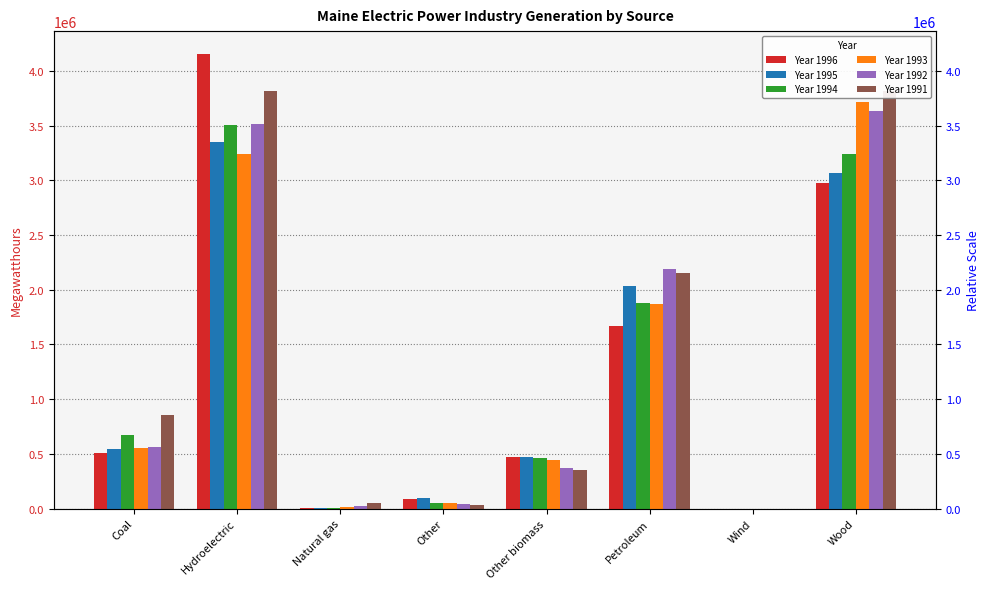

True or false: Year 1994 has a value of 1149206 at Wind.

False